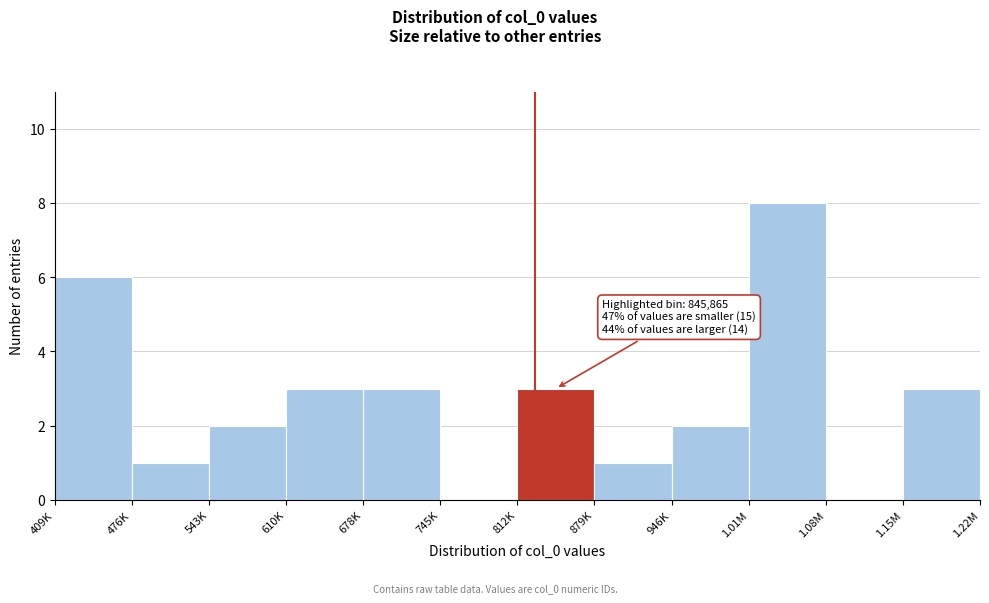

Reading left to right, list all the values displayed in this chart.

409K=6	476K=1	543K=2	610K=3	678K=3	745K=0	812K=3	879K=1	946K=2	1.01M=8	1.08M=0	1.15M=3